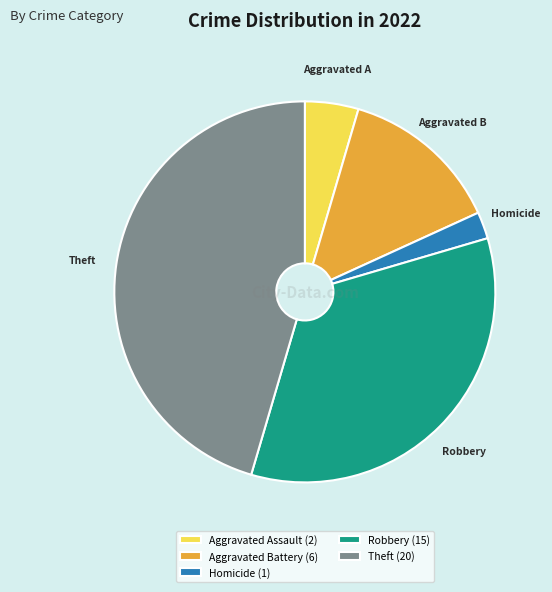

Rank the categories by value from lowest to highest.

Homicide (1), Aggravated Assault (2), Aggravated Battery (6), Robbery (15), Theft (20)